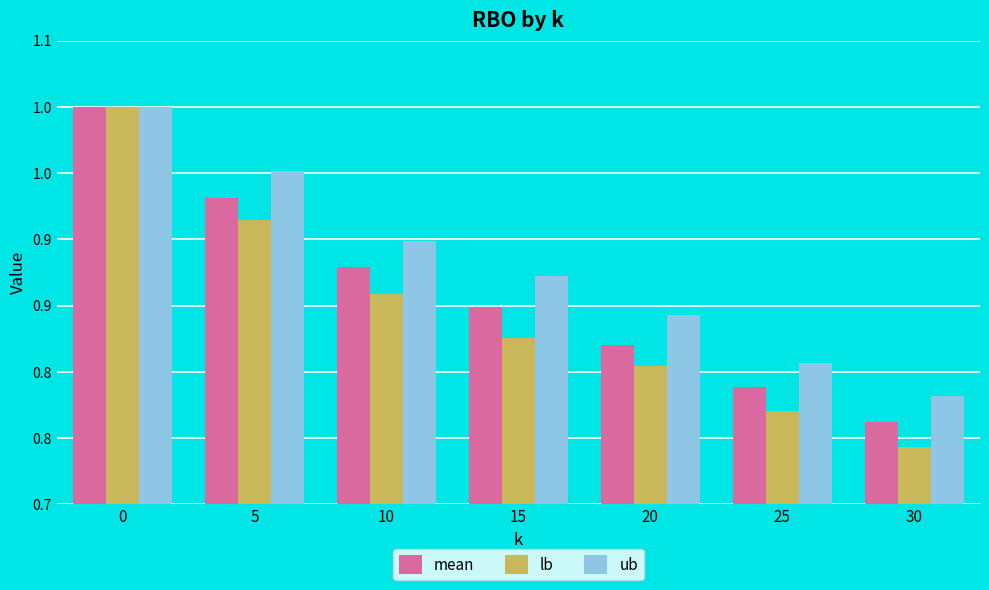

Are the bars grouped side by side (vs. stacked)?

Yes